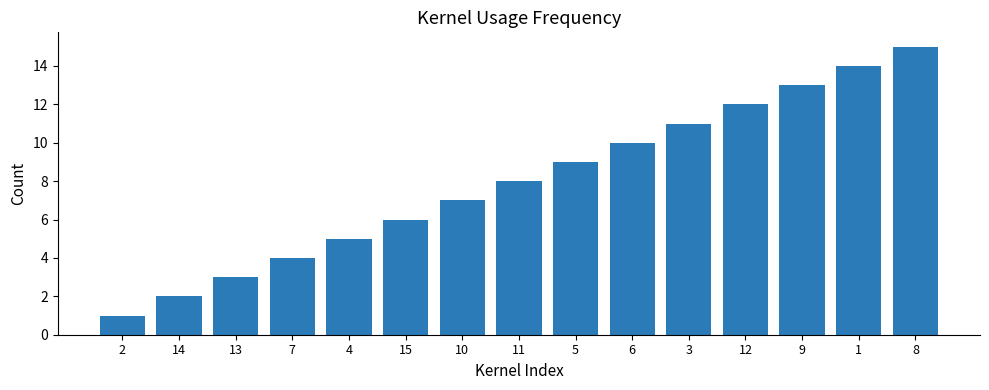

Reading right to left, list all the values displayed in this chart.

8=15	1=14	9=13	12=12	3=11	6=10	5=9	11=8	10=7	15=6	4=5	7=4	13=3	14=2	2=1